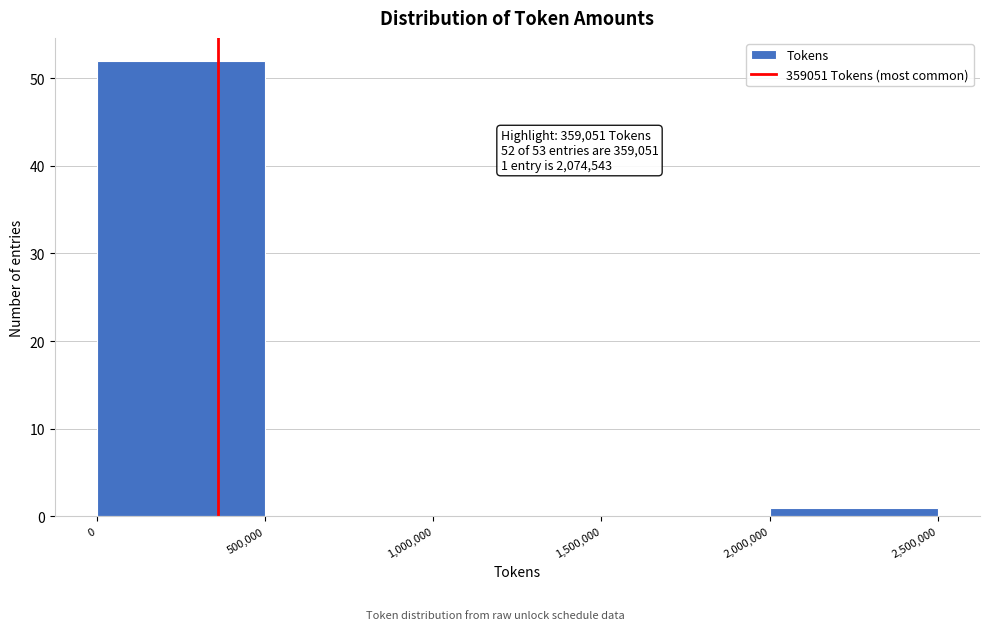

Over which range of the x-axis is the bar tallest?

0 to 500,000